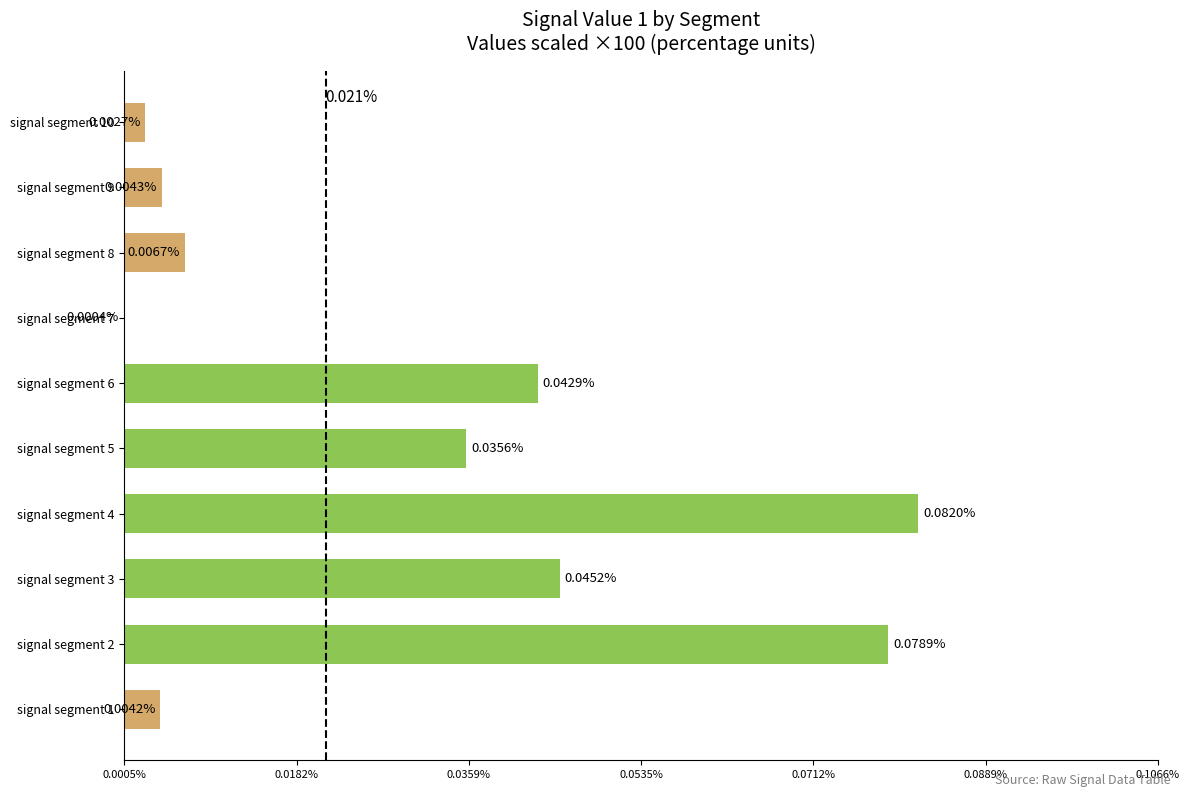

Count the number of categories in the chart.

10